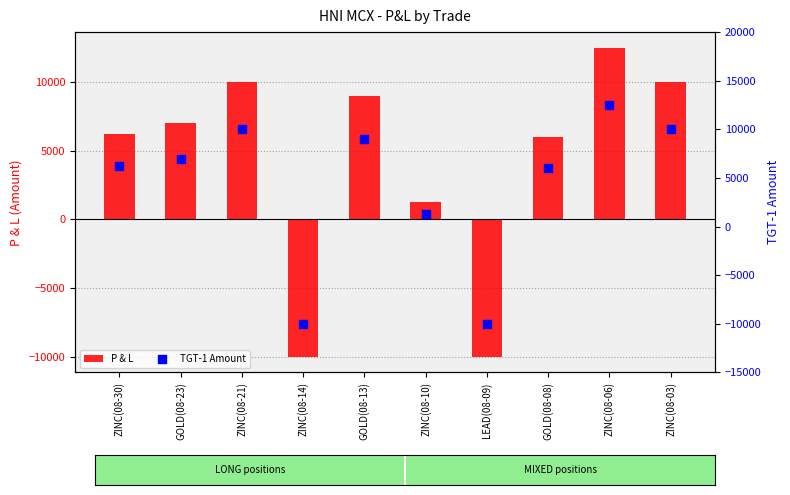

What are all the series names shown in the legend?

P & L, TGT-1 Amount